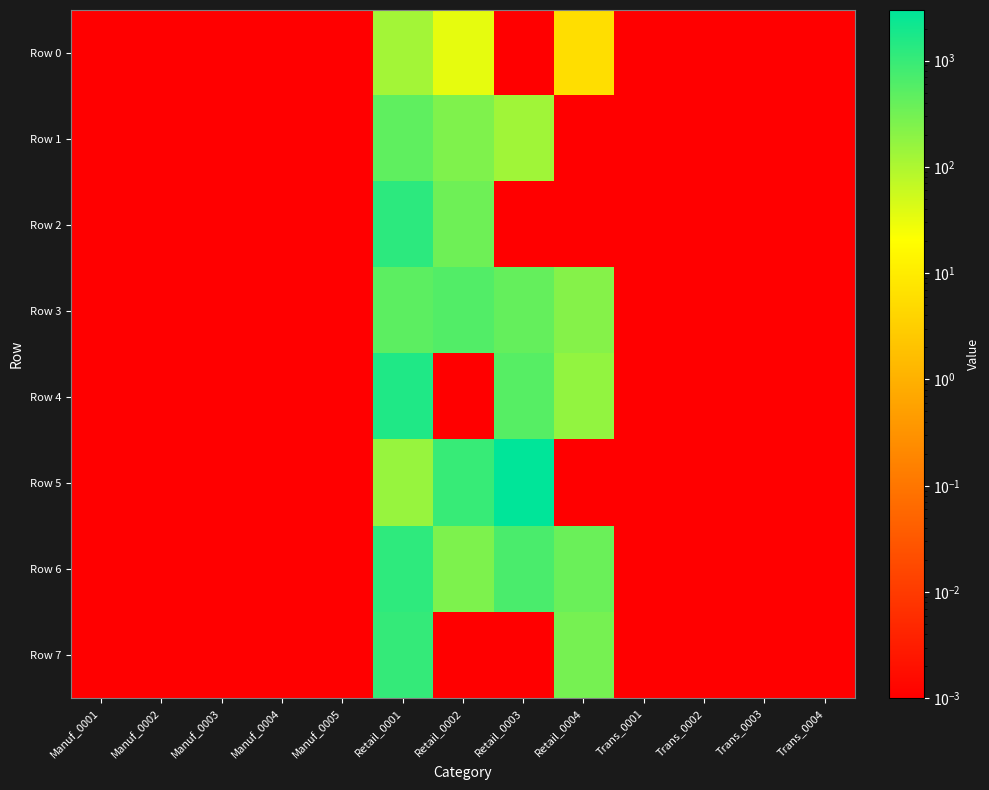

Count the number of categories in the chart.

13